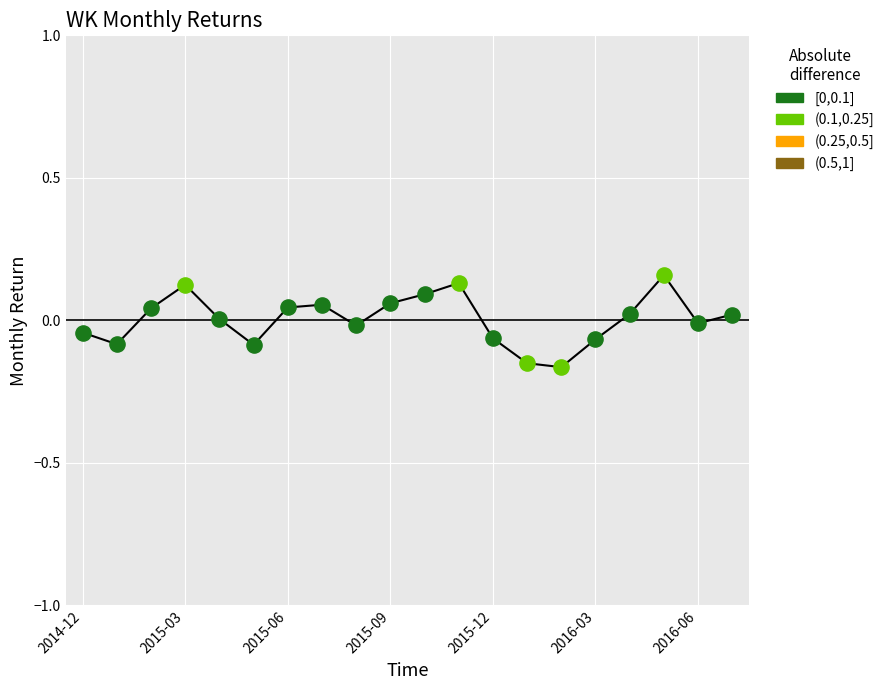

Which has a higher value, 2016-02 or 2015-11?

2015-11